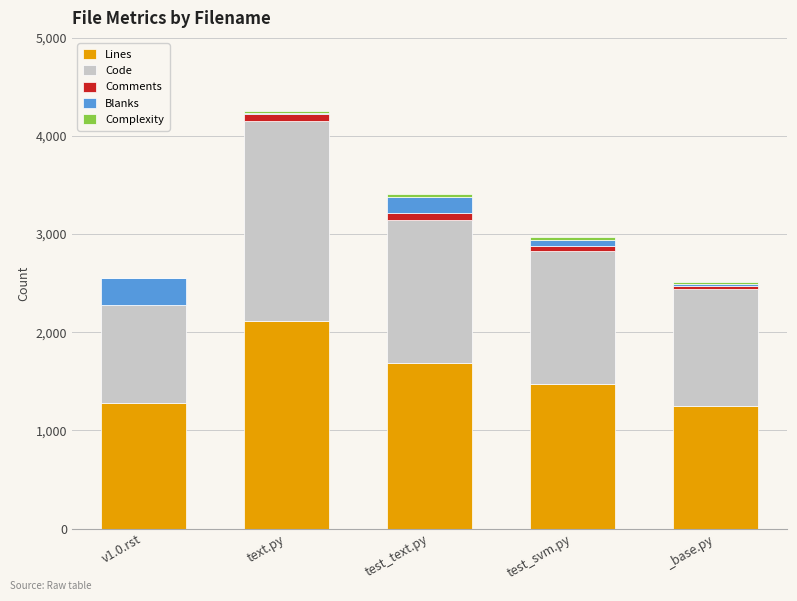

What is the sum of all Lines values?

7801